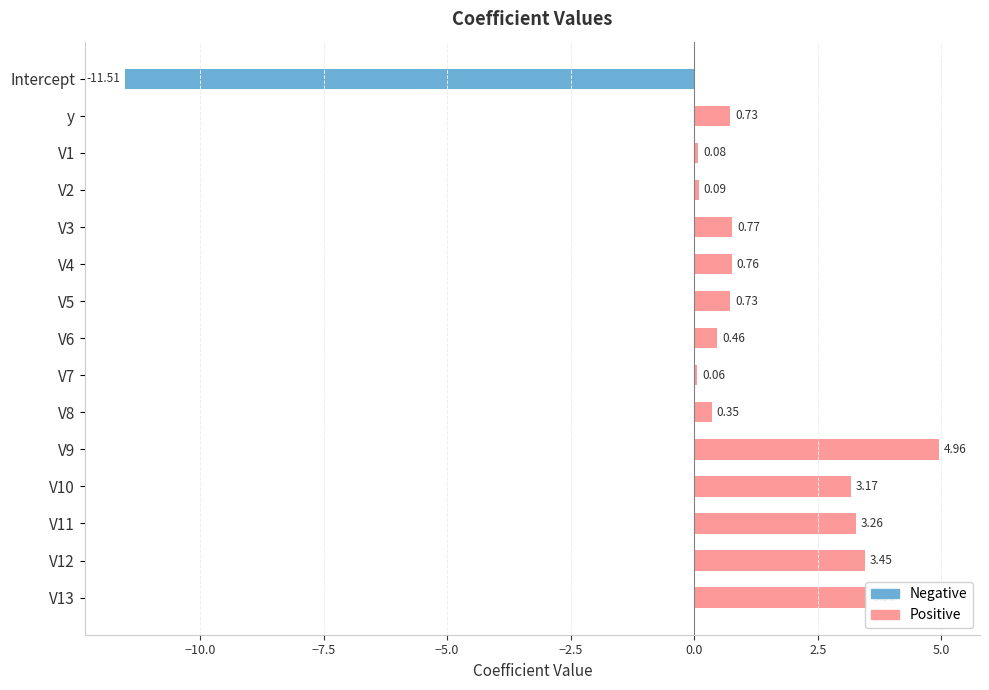

At which category does the chart reach its minimum across all series?

Intercept